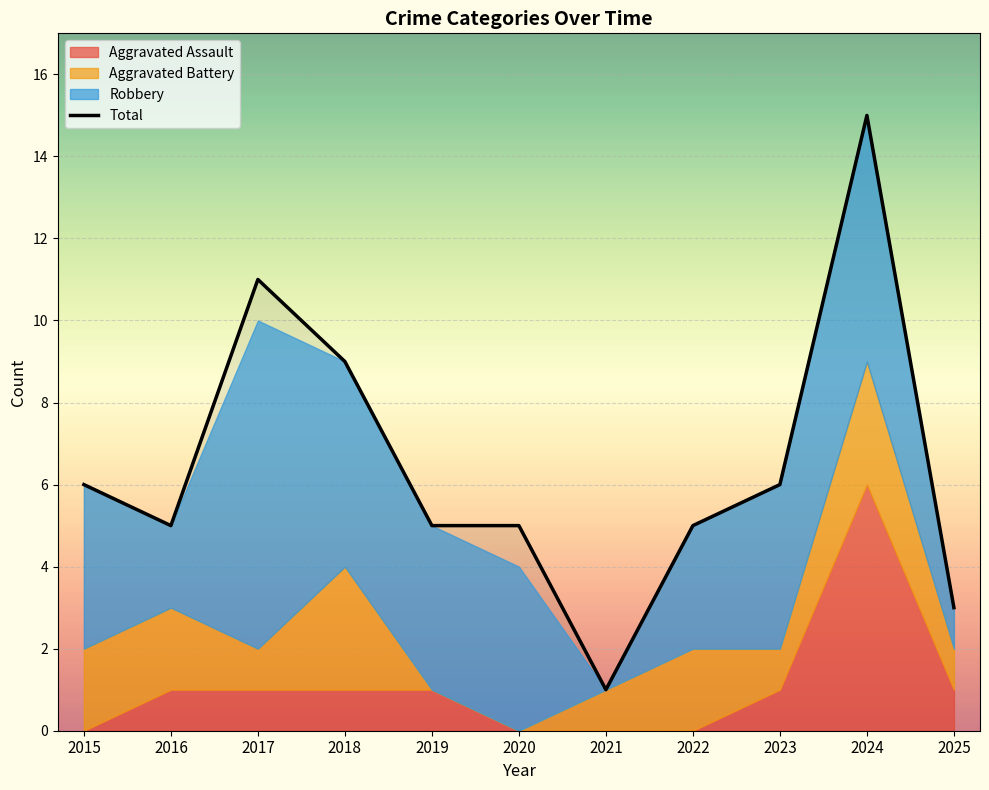

Is it true that the value at 2019 is 5?

True